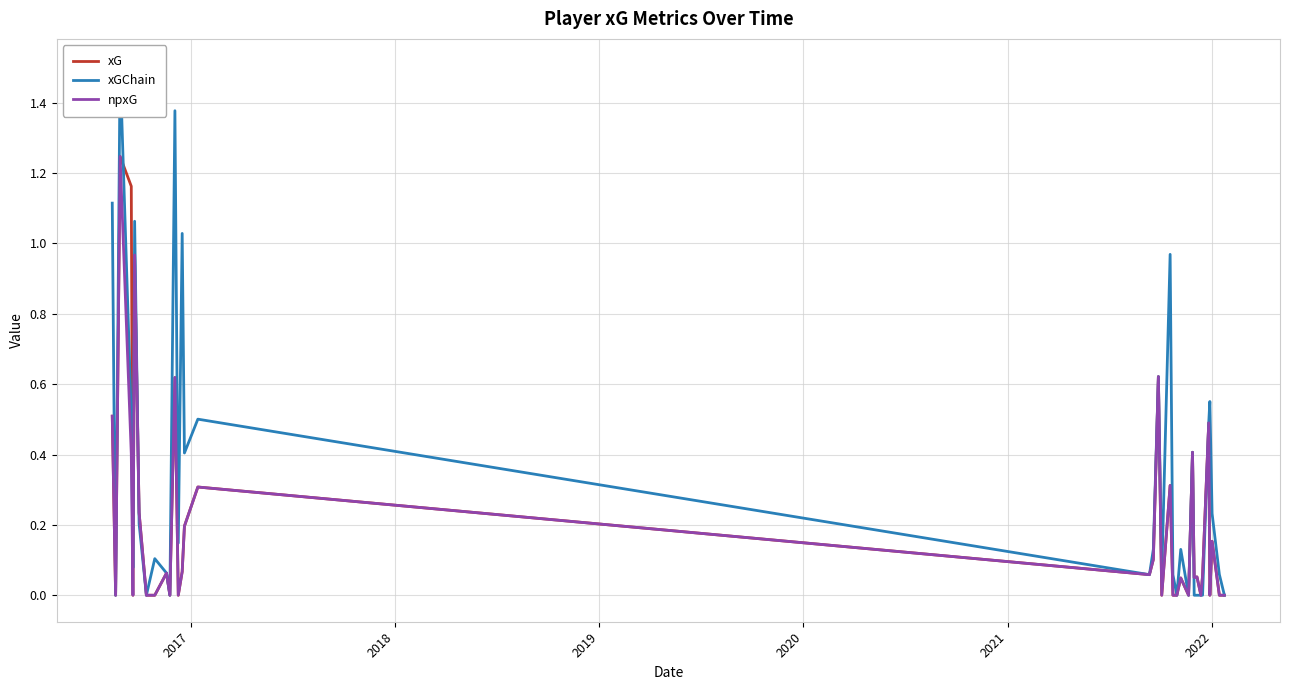

Where is npxG nearest to the value 0?

2017